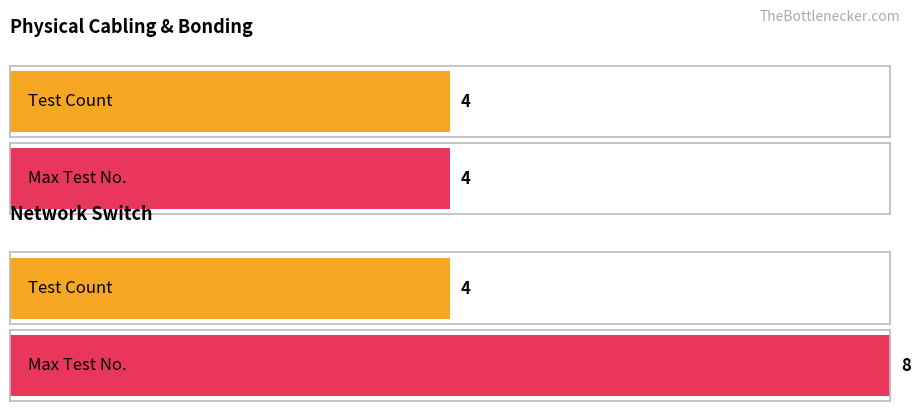

What is the greatest value displayed?

8